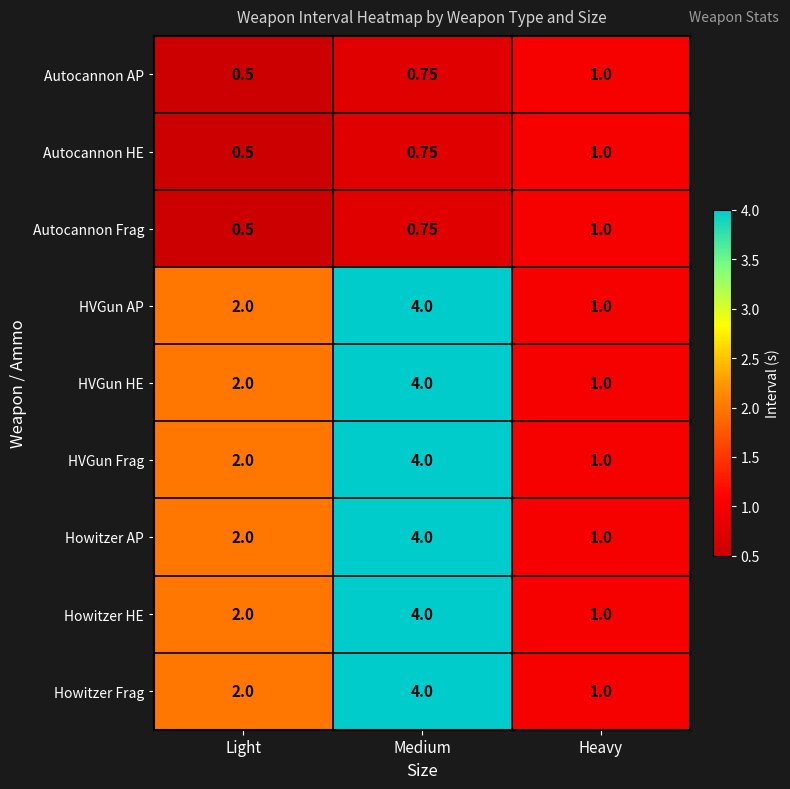

At which label is HVGun Frag closest to 2?

Light